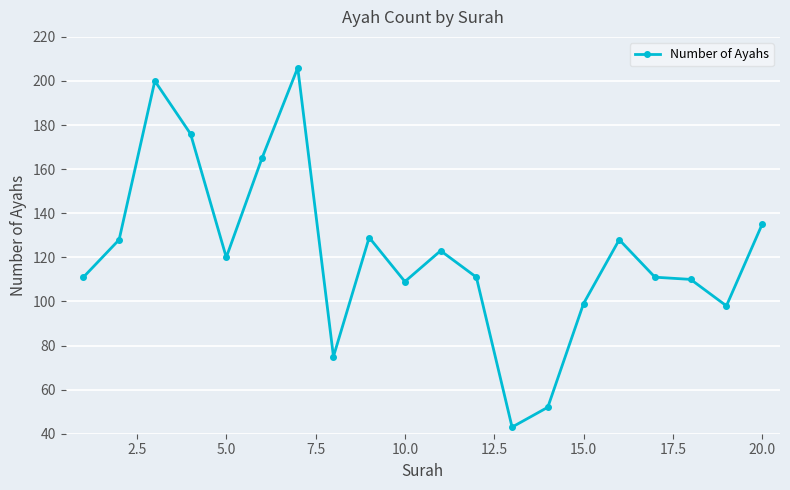

What is the value of the 12th point from the left?

111